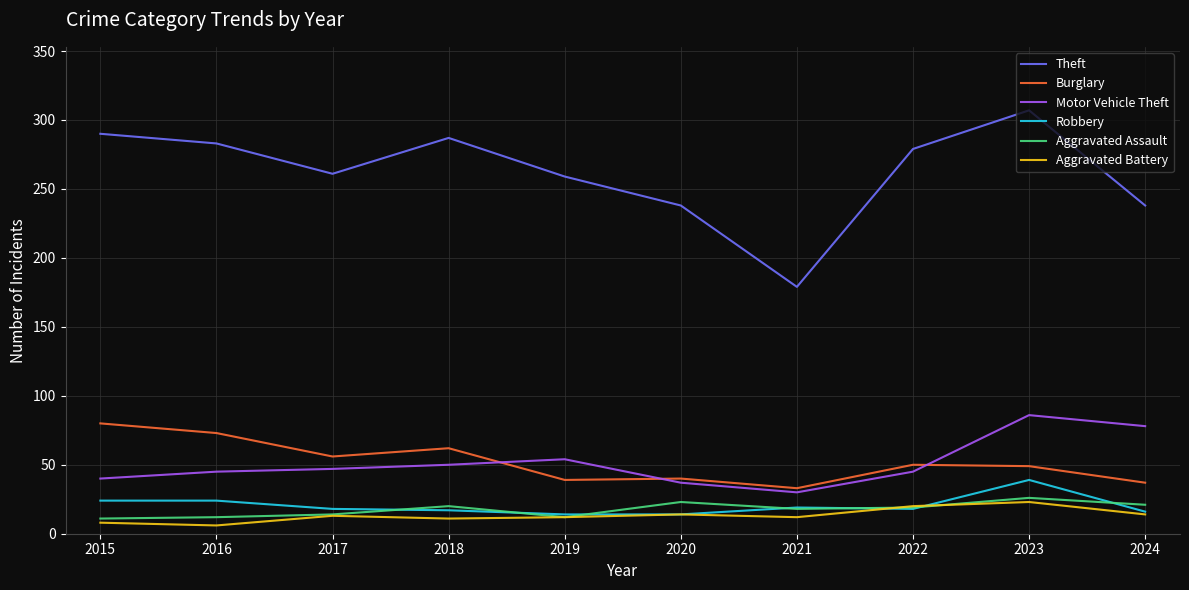

What is the difference between the highest and lowest values at 2023?

284